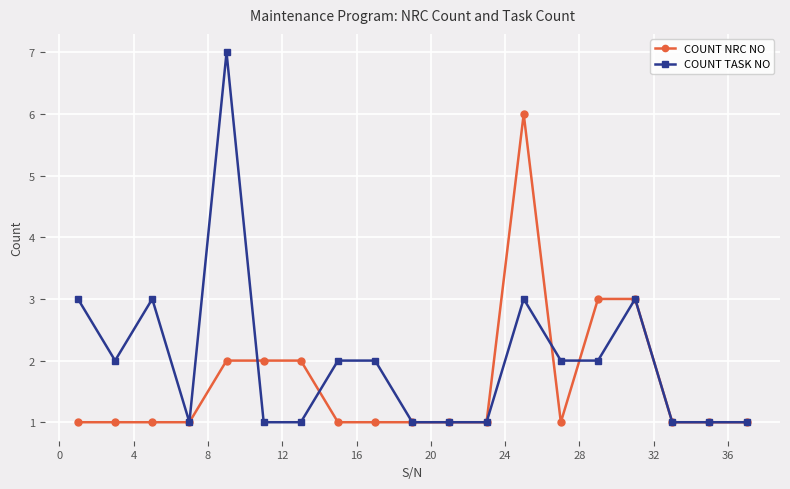

Which series has the largest total across all categories?

COUNT TASK NO